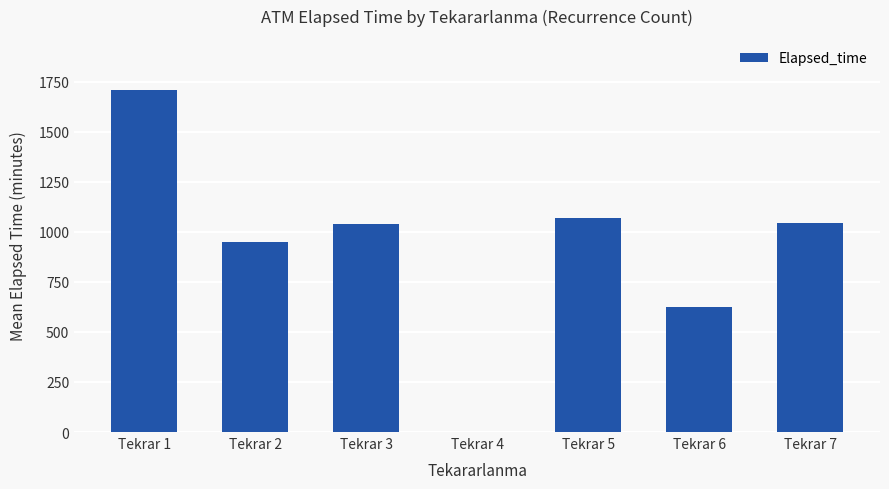

What is the difference between the values at Tekrar 7 and Tekrar 5?

22.0